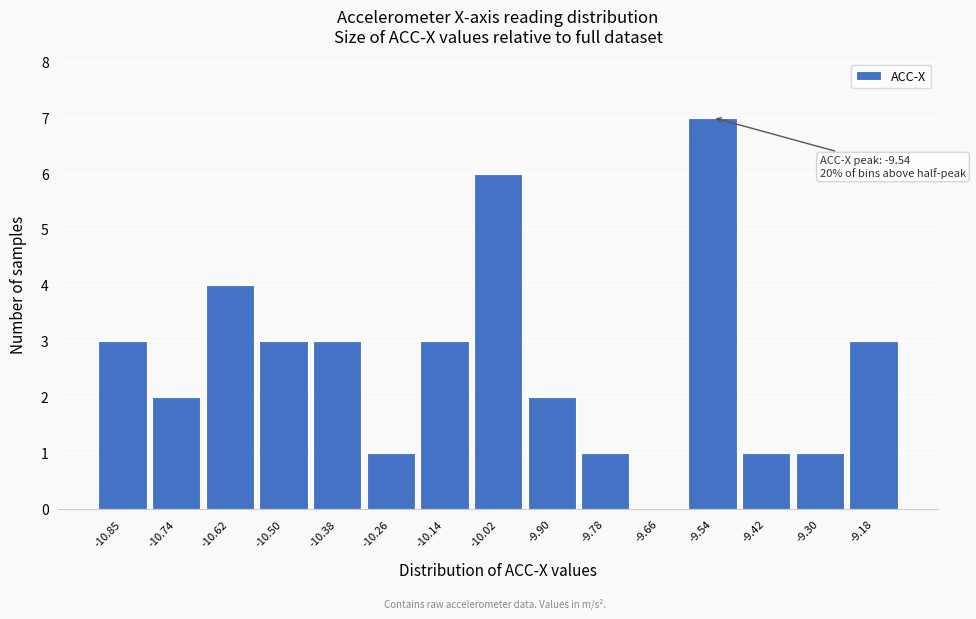

Reading left to right, what are all the values shown in this chart?

-10.85=3	-10.74=2	-10.62=4	-10.50=3	-10.38=3	-10.26=1	-10.14=3	-10.02=6	-9.90=2	-9.78=1	-9.66=0	-9.54=7	-9.42=1	-9.30=1	-9.18=3